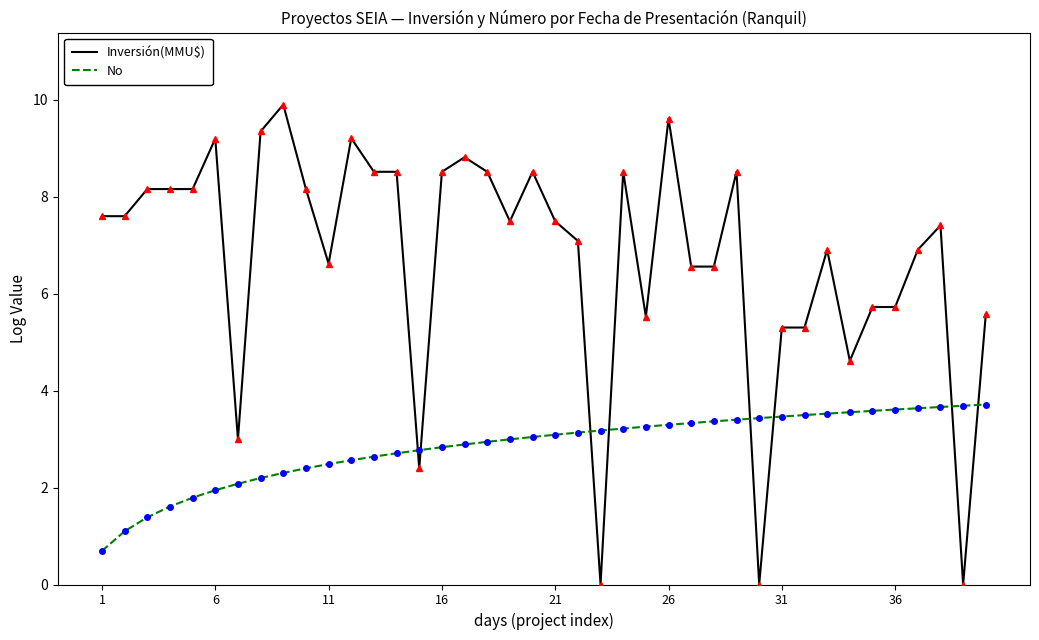

Which series has the largest range (max minus min)?

Inversión(MMU$)